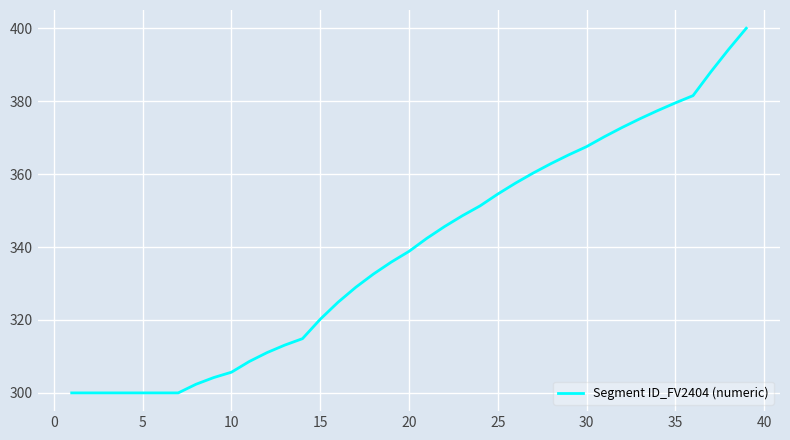

What is the maximum value shown in the chart?

400.0